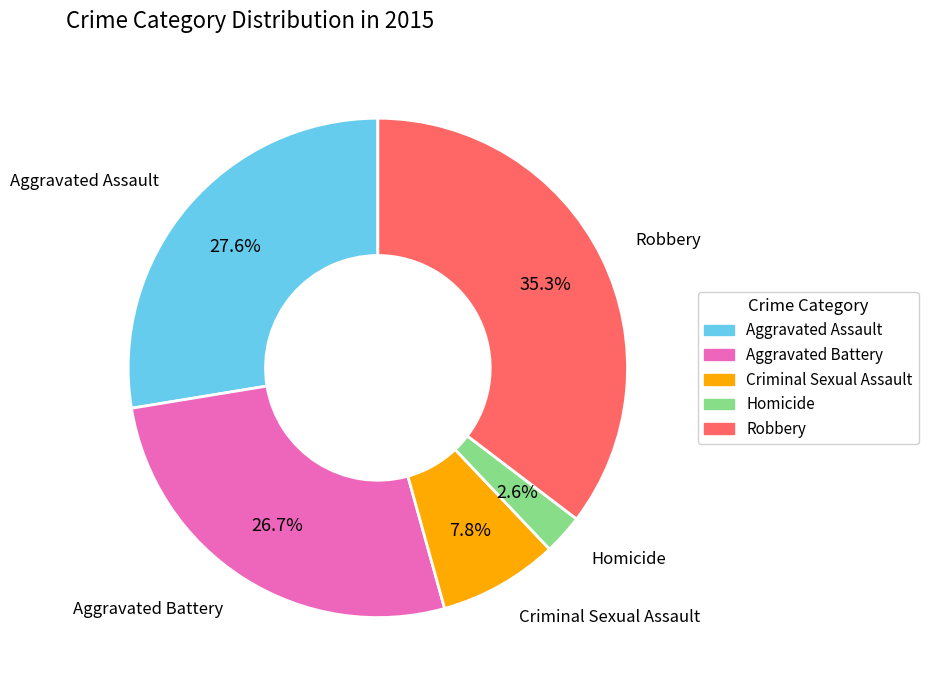

How much of the chart is everything except Aggravated Assault?

72.4%